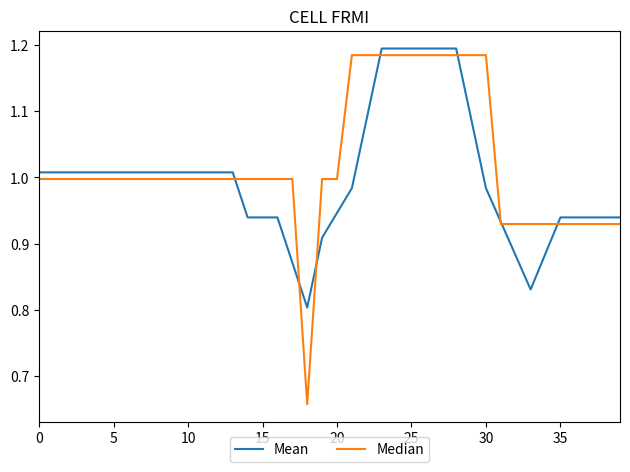

Which series has the widest spread of values?

Median